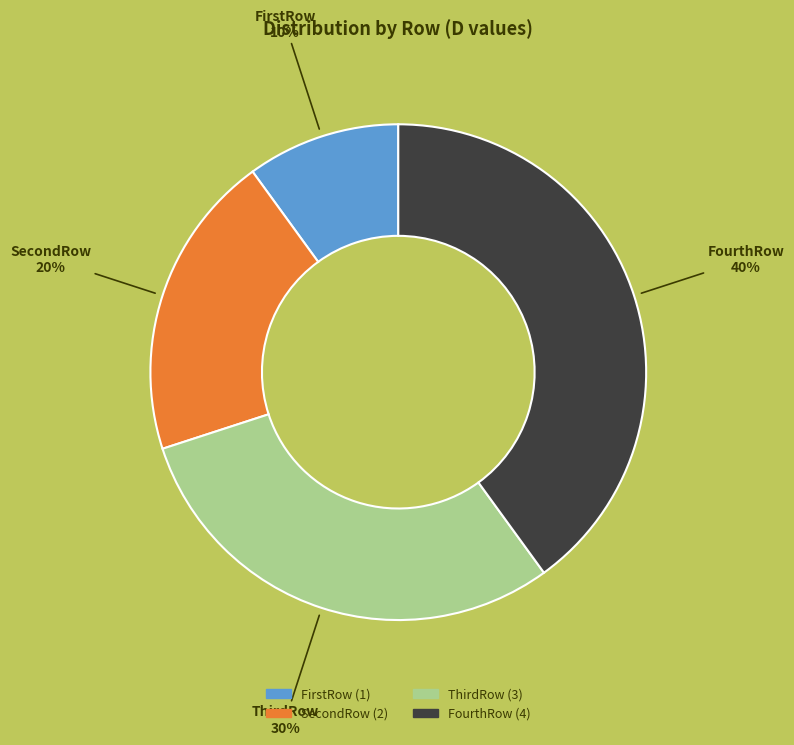

Approximately how many times larger is the value at FirstRow compared to SecondRow?

0.5